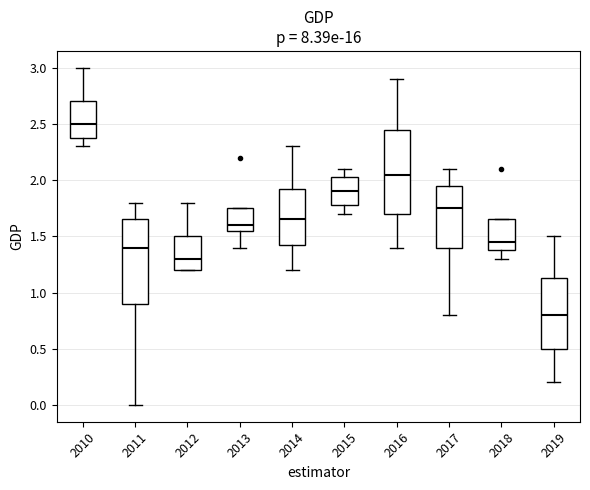

Which box has the lowest median line?

2019